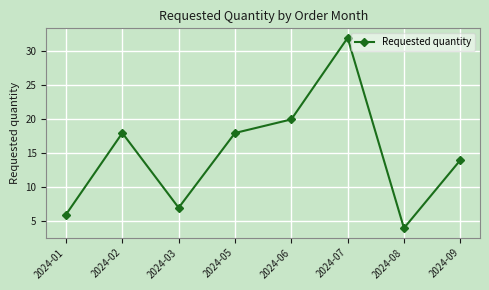

What is the value of the 8th point from the left?

14